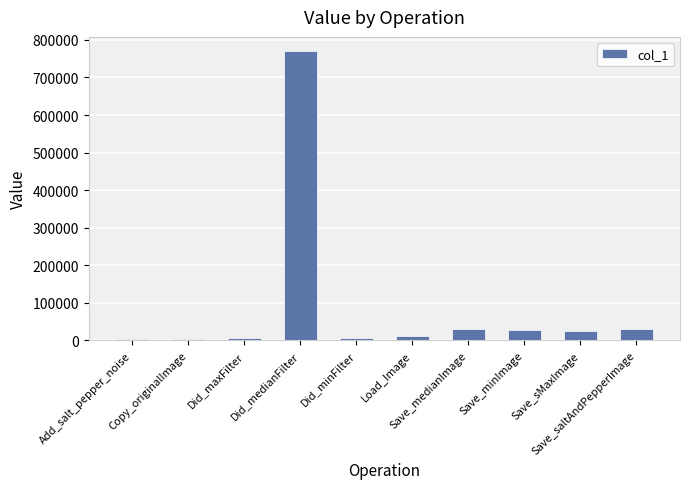

What is the change in value from Save_minImage to Save_sMaxImage?

-2164